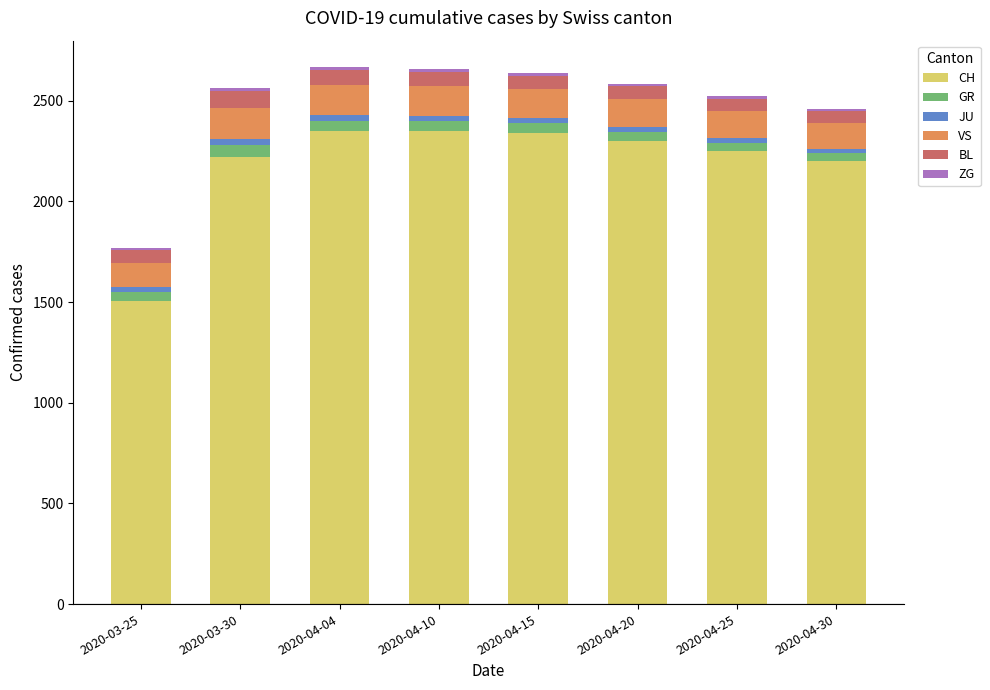

What is the minimum value for CH?

1505